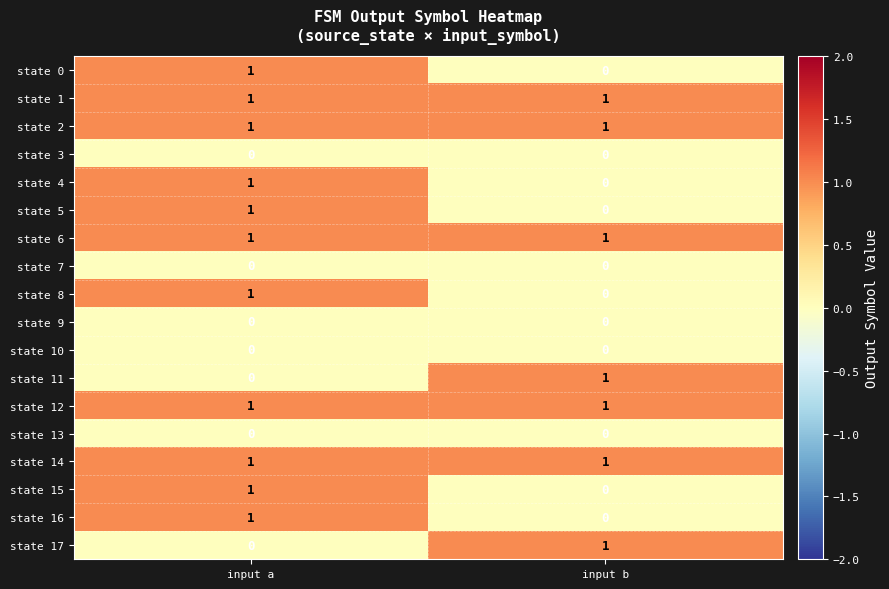

At which label does state 15 reach its peak?

input a